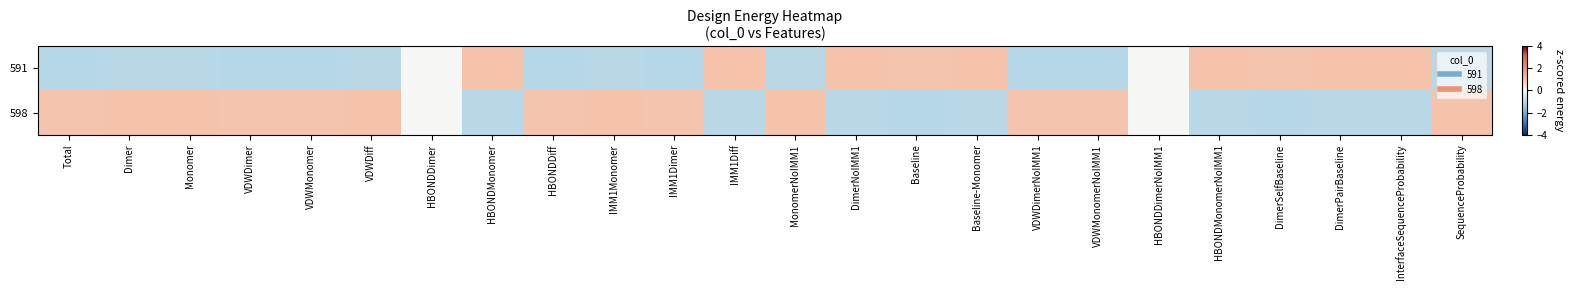

Reading left to right, transcribe all the data shown in this chart.

591: Total=-1.0	Dimer=-1.0	Monomer=-1.0	VDWDimer=-1.0	VDWMonomer=-1.0	VDWDiff=-1.0	HBONDDimer=0.0	HBONDMonomer=1.0	HBONDDiff=-1.0	IMM1Monomer=-1.0	IMM1Dimer=-1.0	IMM1Diff=1.0	MonomerNoIMM1=-1.0	DimerNoIMM1=1.0	Baseline=1.0	Baseline-Monomer=1.0	VDWDimerNoIMM1=-1.0	VDWMonomerNoIMM1=-1.0	HBONDDimerNoIMM1=0.0	HBONDMonomerNoIMM1=1.0	DimerSelfBaseline=1.0	DimerPairBaseline=1.0	InterfaceSequenceProbability=1.0	SequenceProbability=-1.0
598: Total=1.0	Dimer=1.0	Monomer=1.0	VDWDimer=1.0	VDWMonomer=1.0	VDWDiff=1.0	HBONDDimer=0.0	HBONDMonomer=-1.0	HBONDDiff=1.0	IMM1Monomer=1.0	IMM1Dimer=1.0	IMM1Diff=-1.0	MonomerNoIMM1=1.0	DimerNoIMM1=-1.0	Baseline=-1.0	Baseline-Monomer=-1.0	VDWDimerNoIMM1=1.0	VDWMonomerNoIMM1=1.0	HBONDDimerNoIMM1=0.0	HBONDMonomerNoIMM1=-1.0	DimerSelfBaseline=-1.0	DimerPairBaseline=-1.0	InterfaceSequenceProbability=-1.0	SequenceProbability=1.0